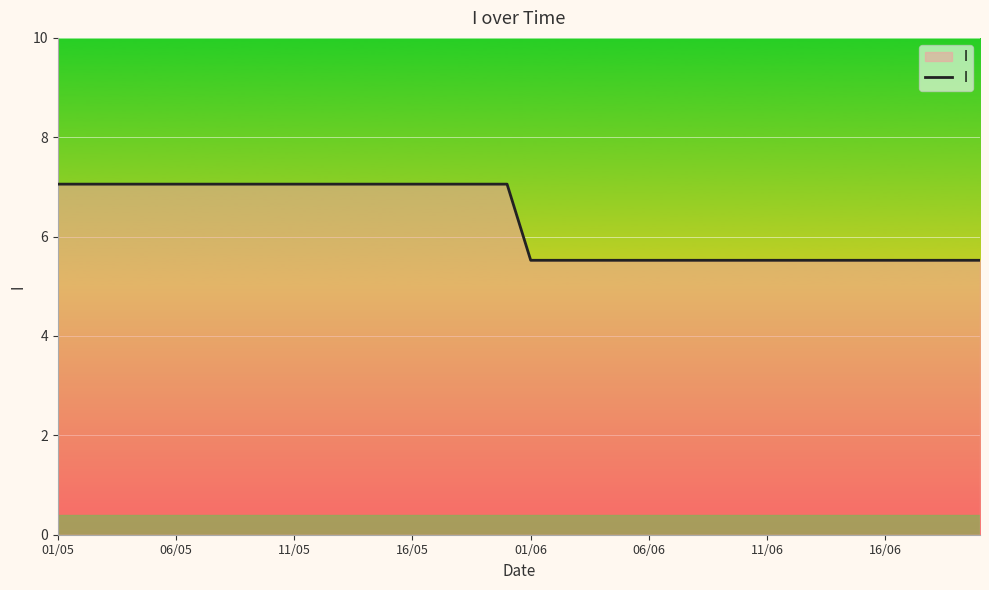

What is the smallest value displayed?

5.5